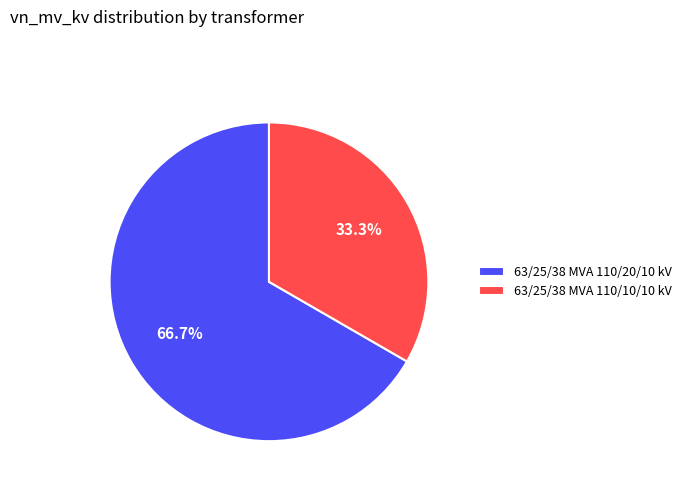

The 63/25/38 MVA 110/10/10 kV slice represents 33% of the pie. True or false?

True